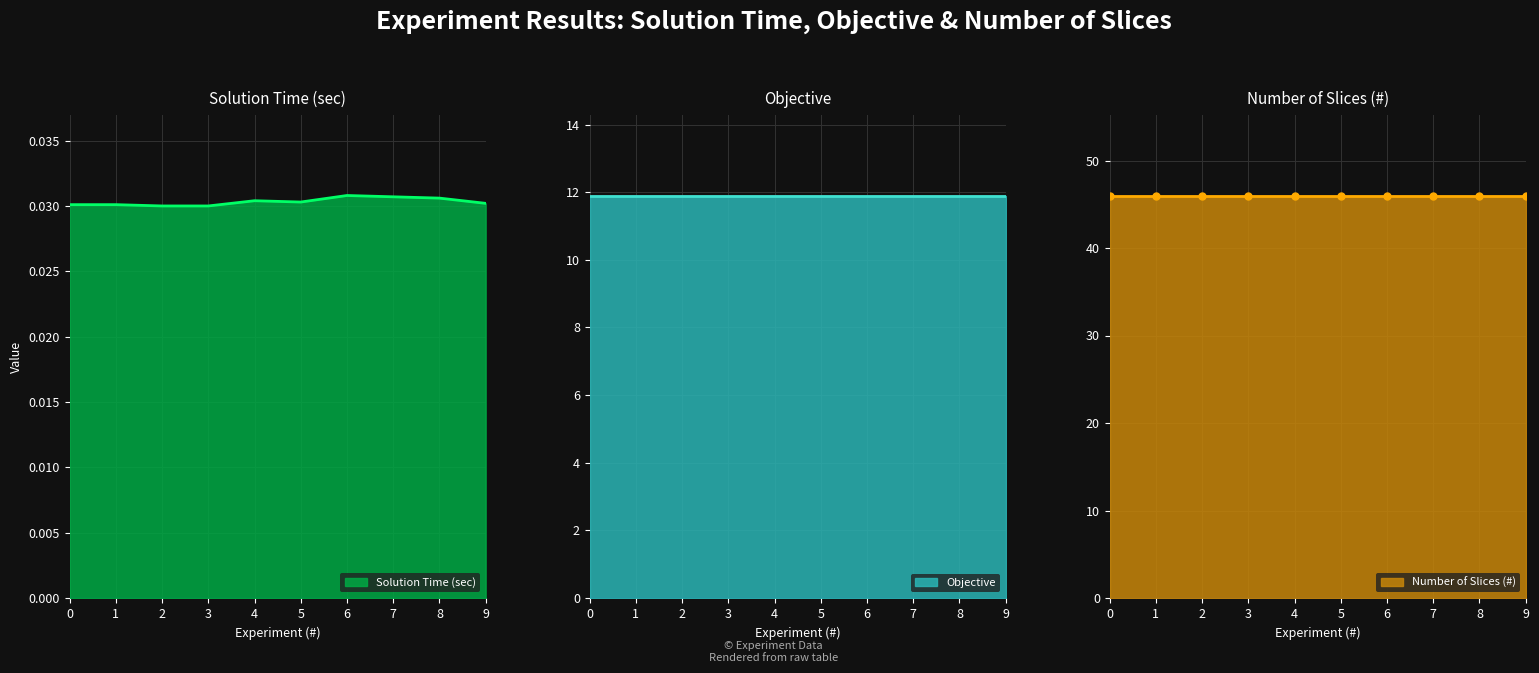

Which series has the largest total across all categories?

Number of Slices (#)